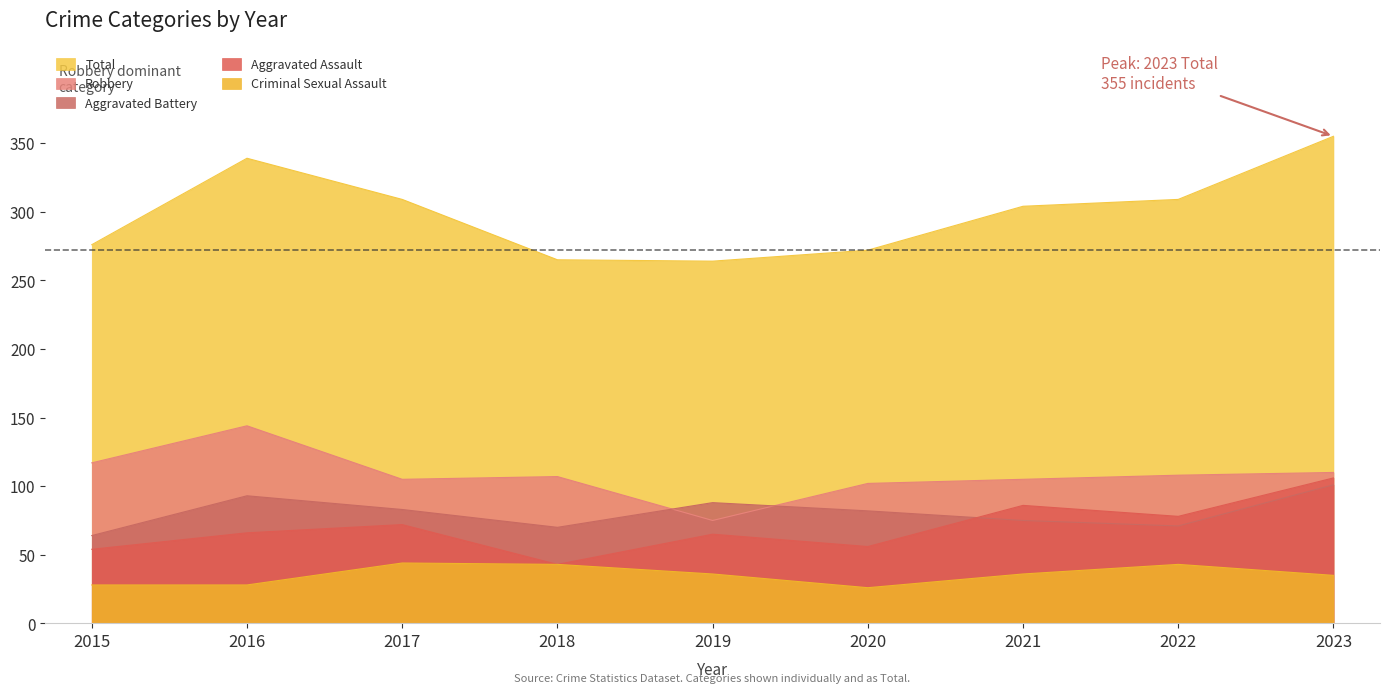

What is the lowest value of the Criminal Sexual Assault series?

26